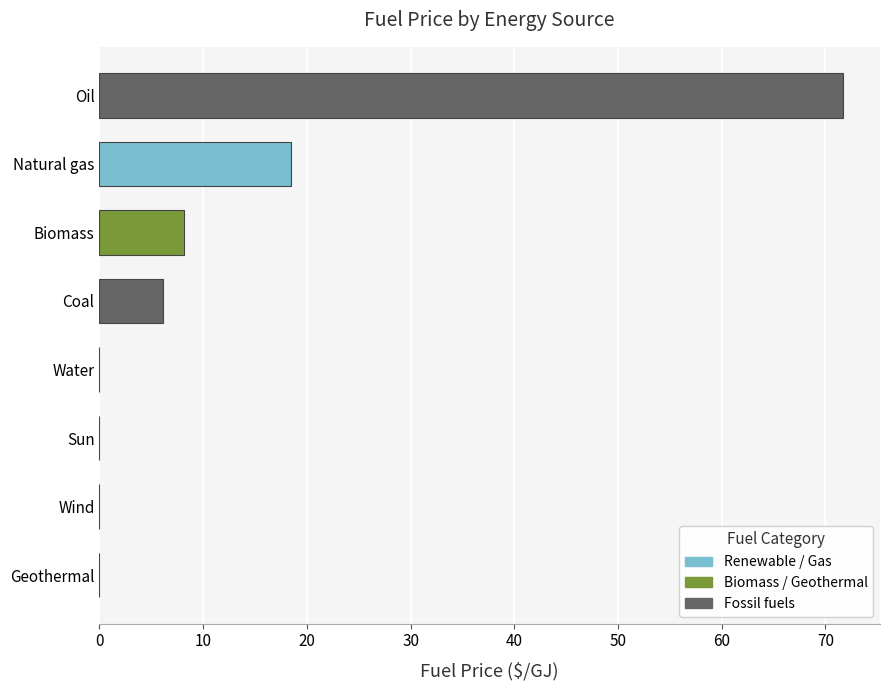

How many data points does each series have?

8